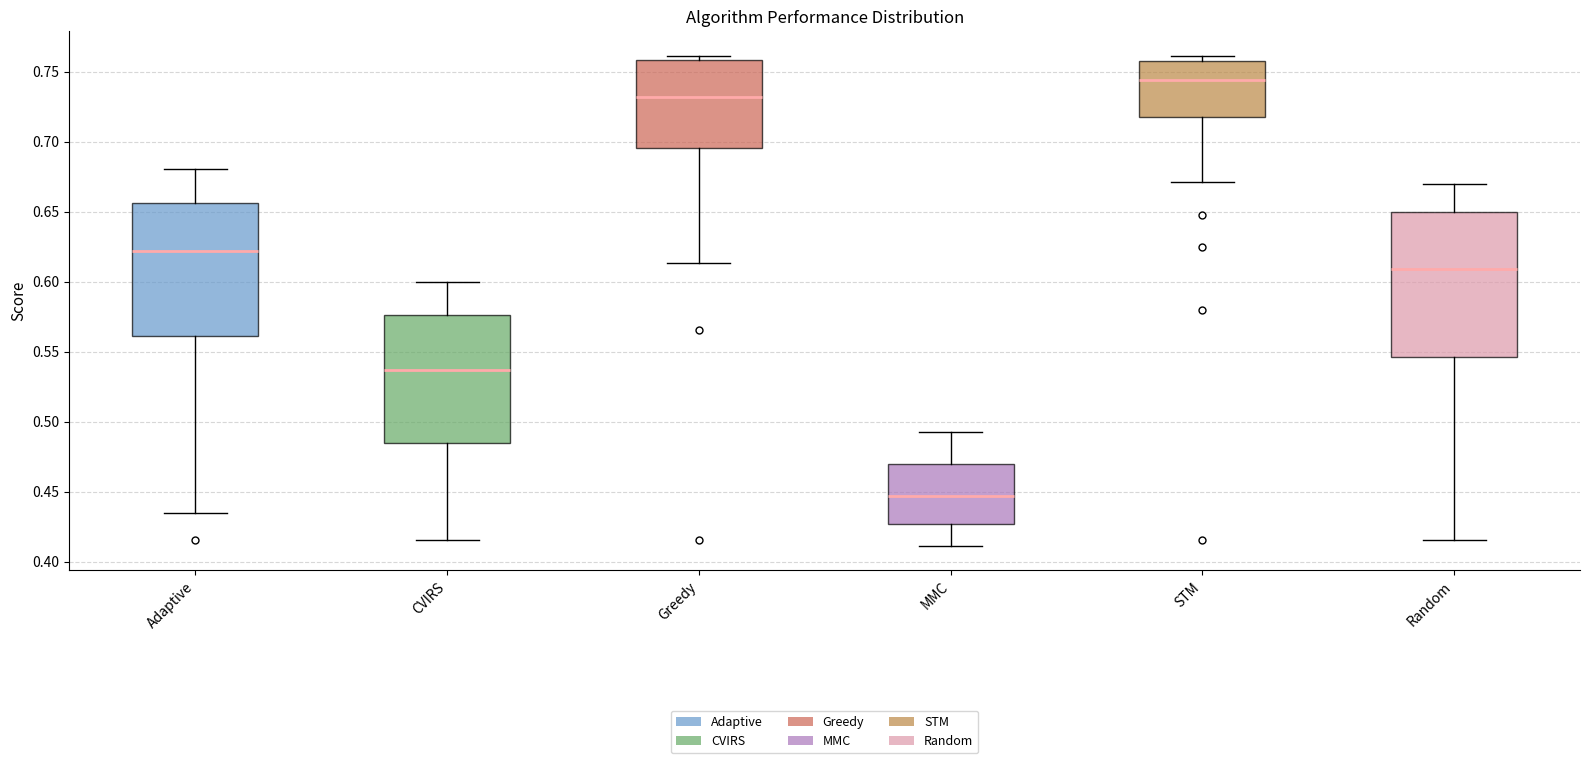

Reading left to right, read every box against the y-axis: the position of its median line, the range the box covers, and the ends of its whiskers. The values are not printed on the chart, so give them approximately, as read against the axis.

Adaptive: median 0.620, box 0.560 to 0.655, whiskers 0.435 to 0.680
CVIRS: median 0.535, box 0.485 to 0.575, whiskers 0.415 to 0.600
Greedy: median 0.730, box 0.695 to 0.760, whiskers 0.615 to 0.760 (just above the box's upper edge)
MMC: median 0.445, box 0.425 to 0.470, whiskers 0.410 to 0.495
STM: median 0.745, box 0.720 to 0.760, whiskers 0.670 to 0.760 (just above the box's upper edge)
Random: median 0.610, box 0.545 to 0.650, whiskers 0.415 to 0.670